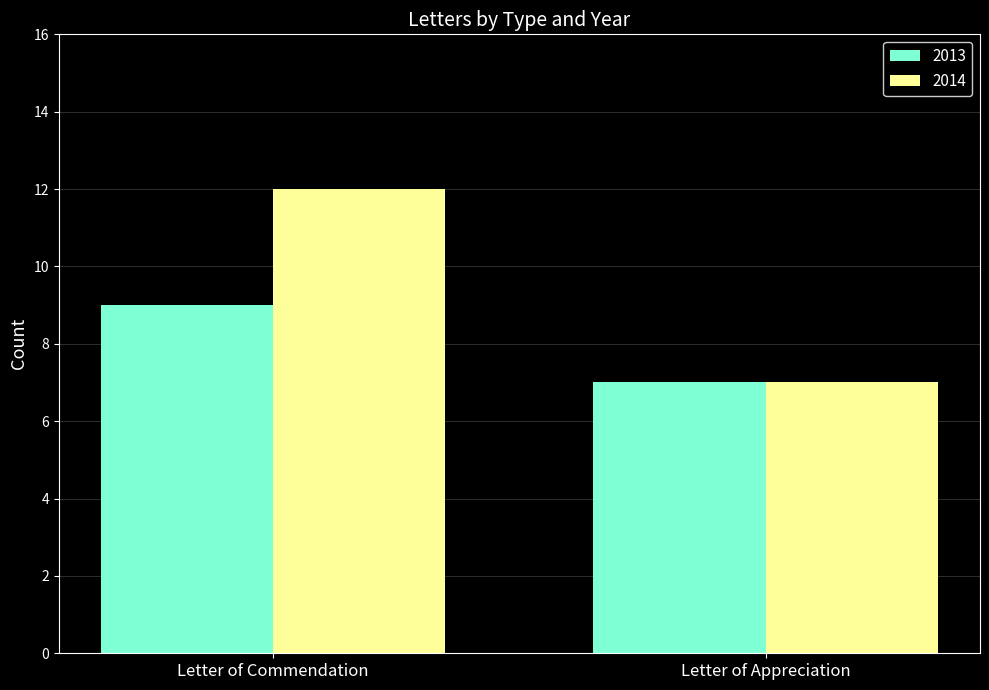

Count the 2013 values in the range 7 to 9.

2